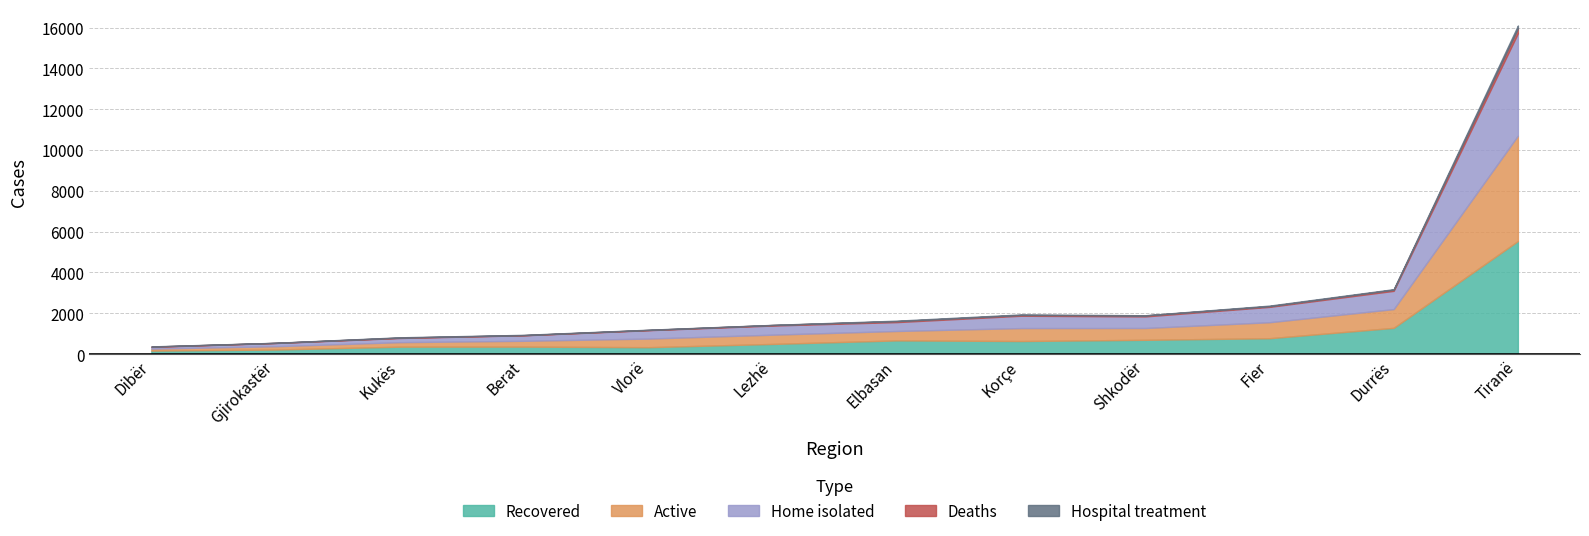

What is the difference between the maximum and second lowest values in the Active series?

5001